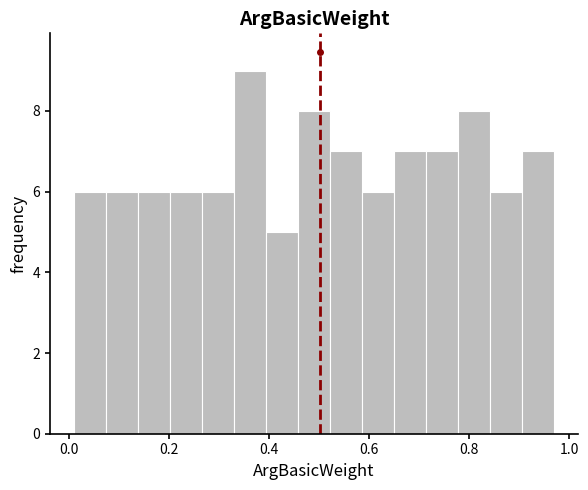

Read against the x-axis, roughly where is the centre of the tallest bar?

0.36